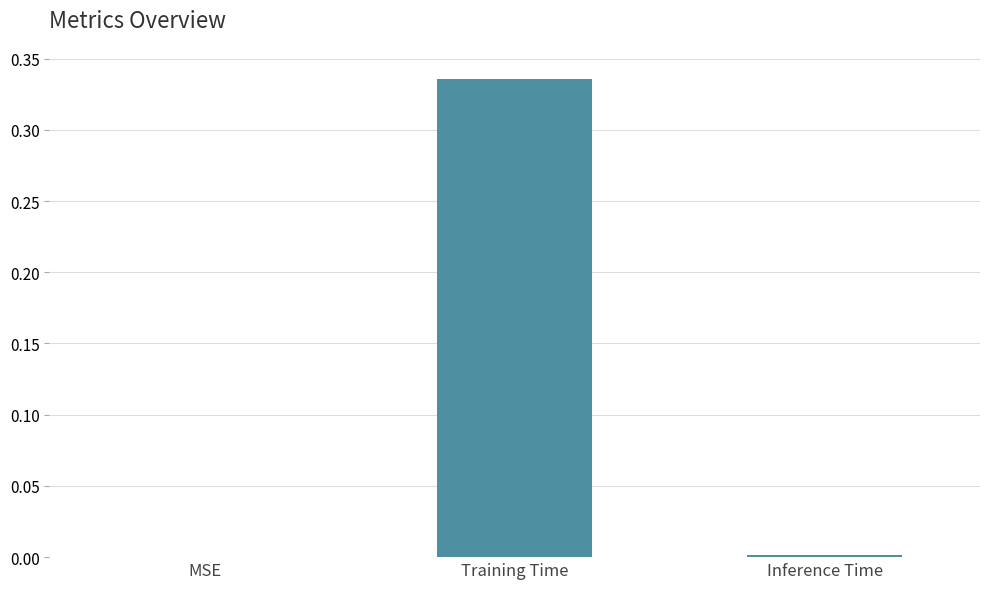

What is the change in value from MSE to Training Time?

+0.3